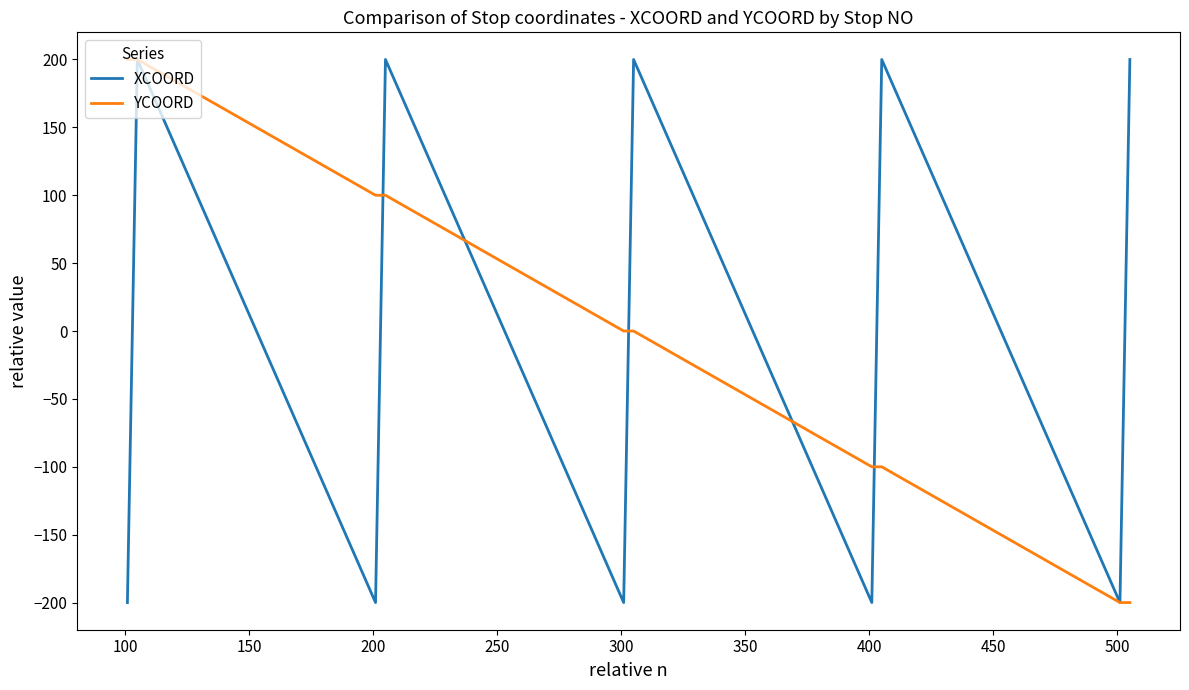

Reading left to right, what are all the values shown in this chart?

XCOORD: -200	-100	0	100	200	-200	-100	0	100	200	-200	-100	0	100	200	-200	-100	0	100	200	-200	-100	0	100	200
YCOORD: 200	200	200	200	200	100	100	100	100	100	0	0	0	0	0	-100	-100	-100	-100	-100	-200	-200	-200	-200	-200